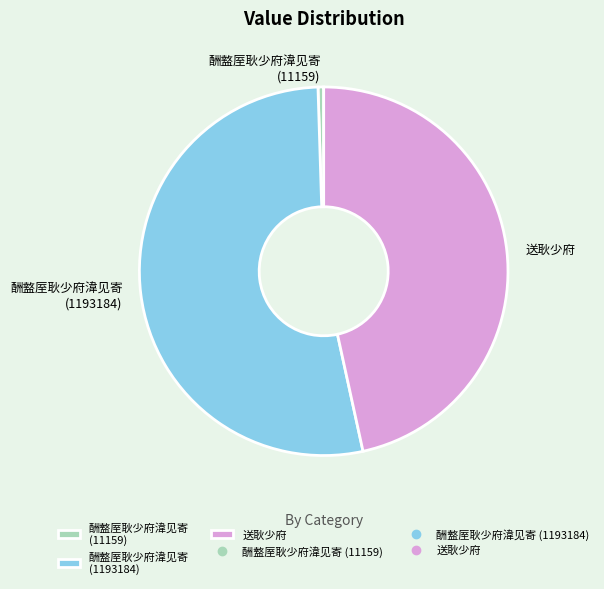

Combined, do 酬盩厔耿少府湋见寄 (11159) and 酬盩厔耿少府湋见寄 (1193184) account for over 50%?

Yes